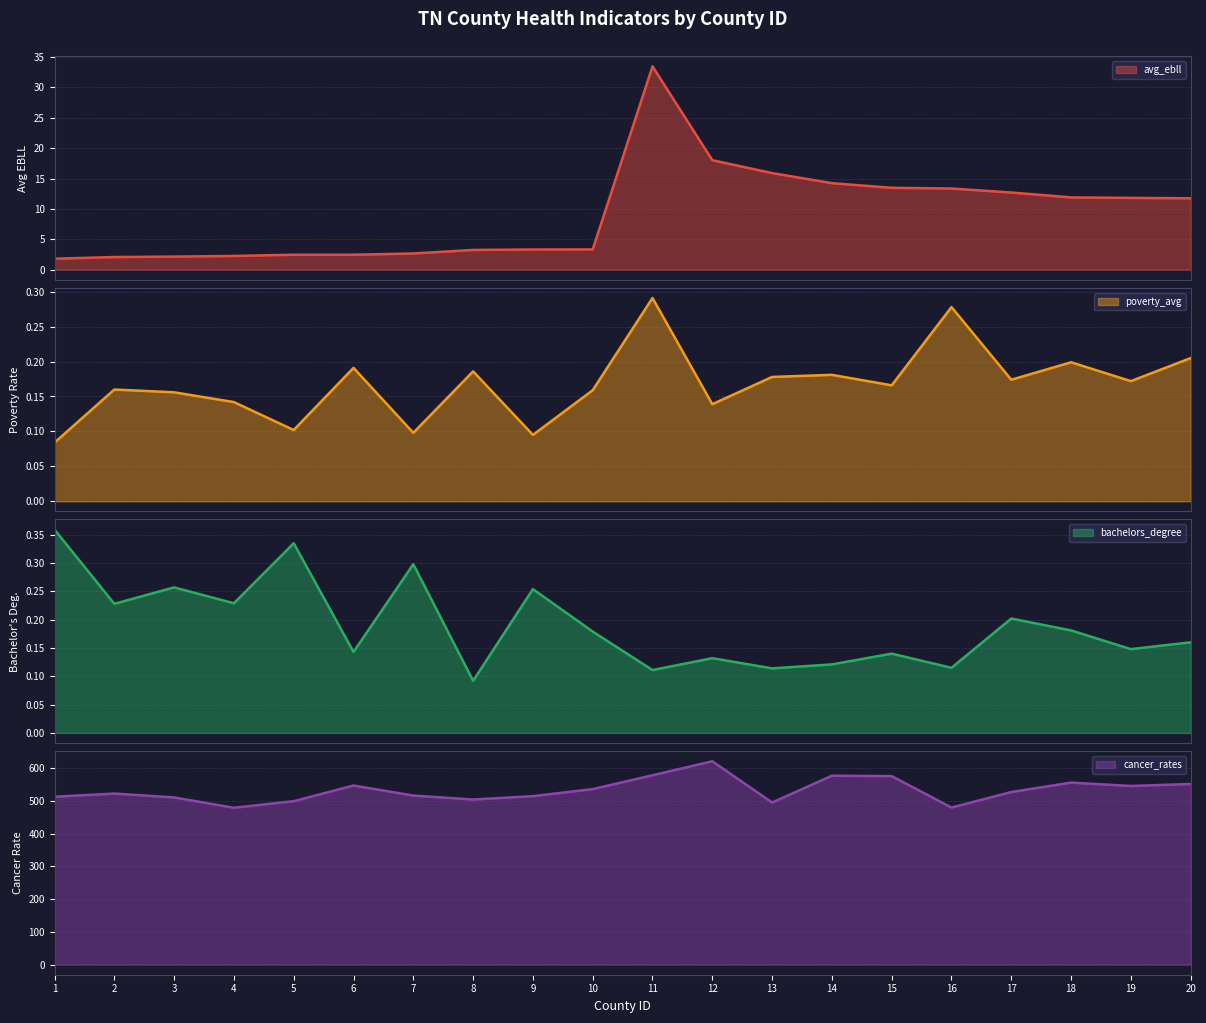

What is the maximum value for avg_ebll?

33.5